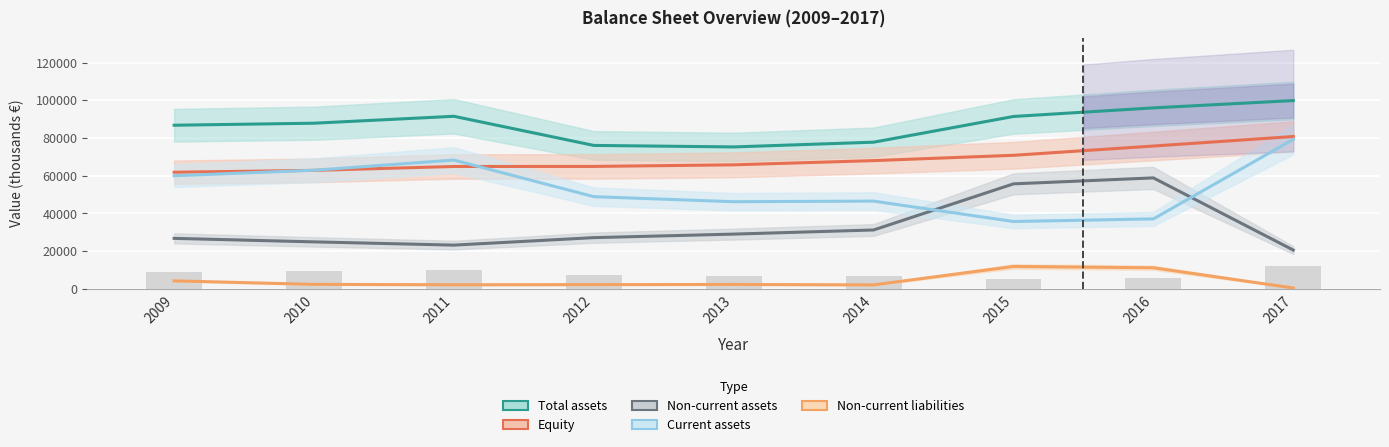

What is the sum of all Current assets values?

485087.3